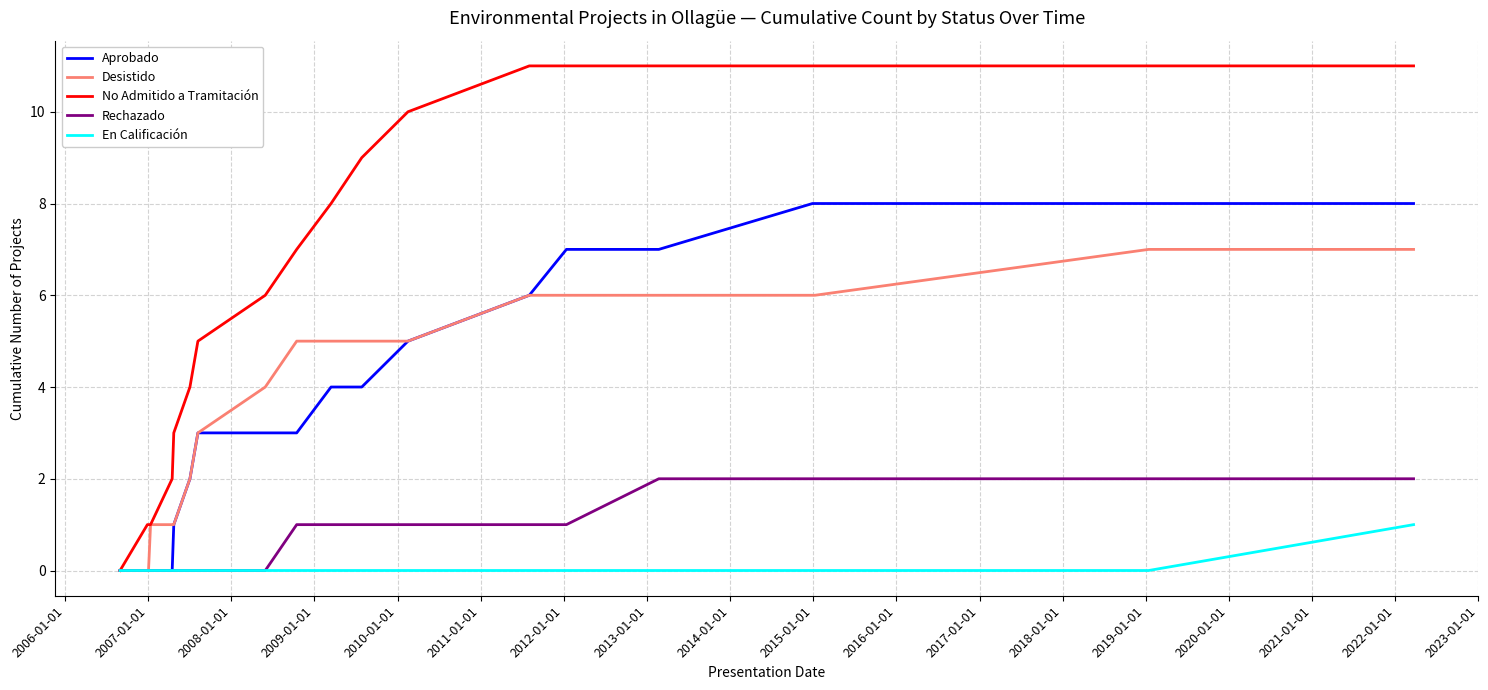

What is the difference between the maximum and second lowest values in the Desistido series?

7